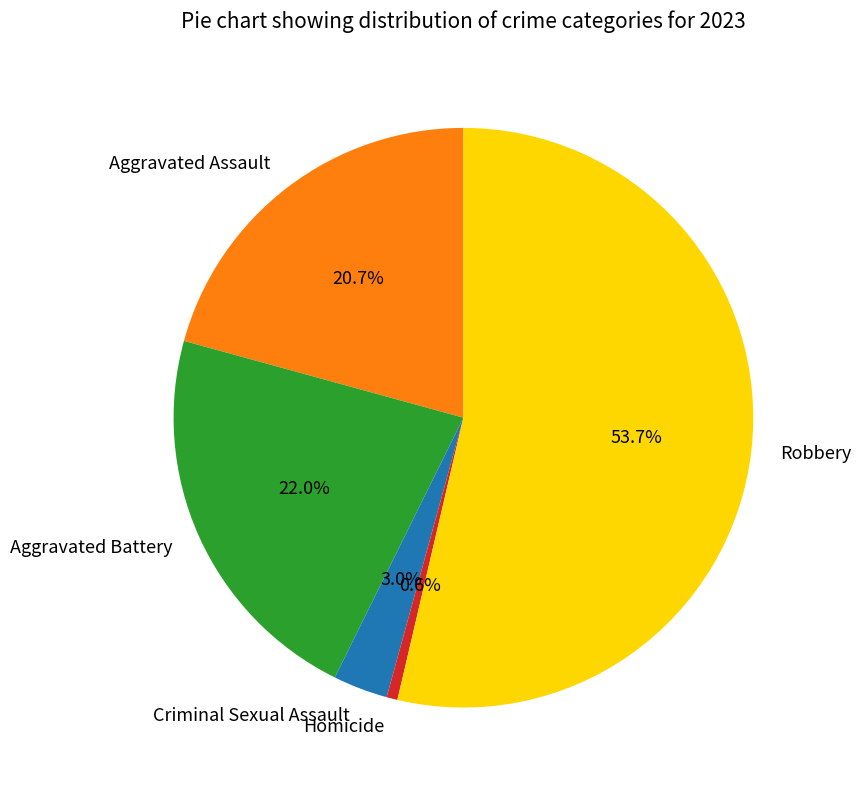

True or false: Robbery accounts for 60% of the total.

False